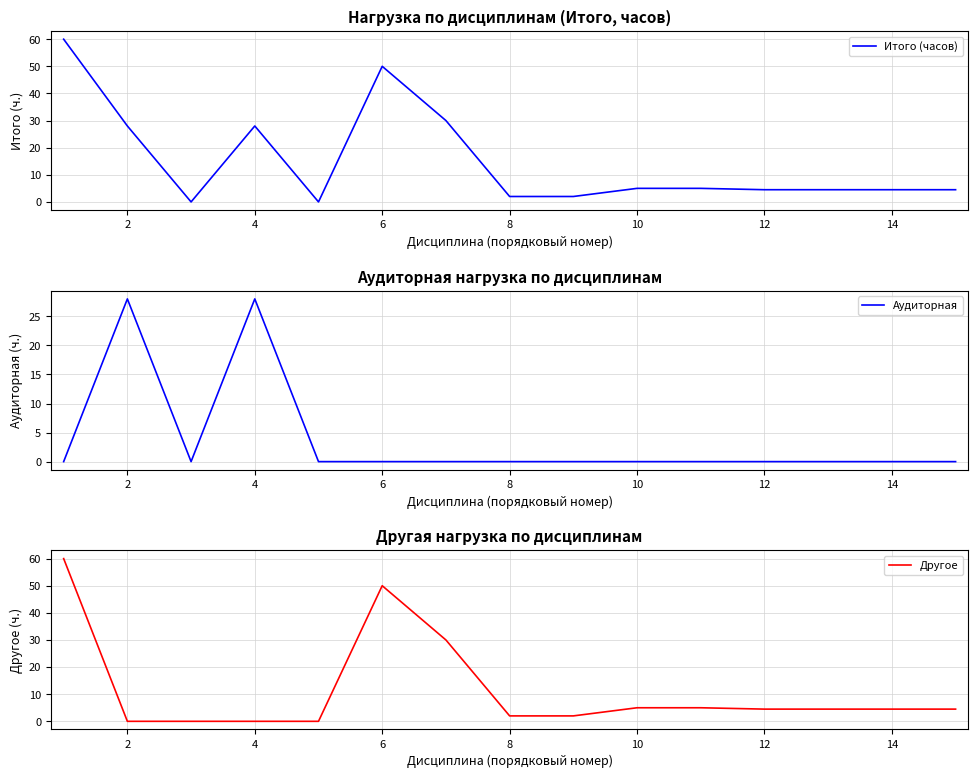

What are all the series names shown in the legend?

Итого (часов), Аудиторная, Другое